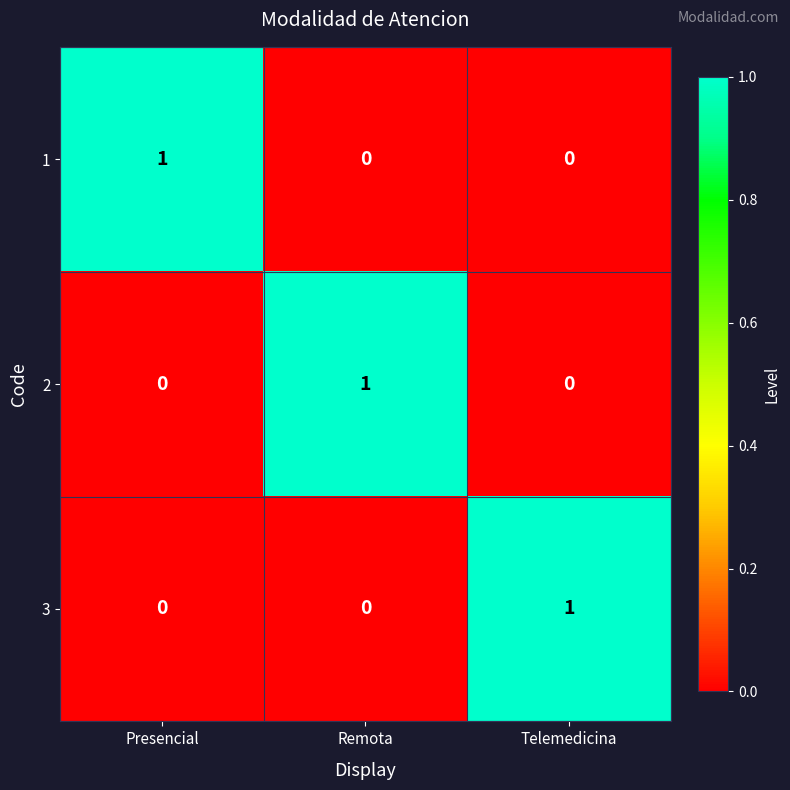

Is it true that 1 equals 2 at Presencial?

False